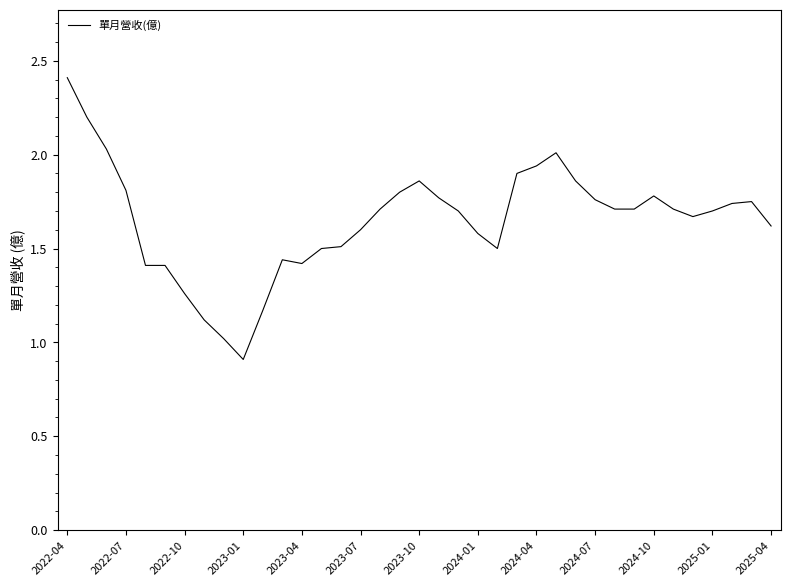

What is the greatest value displayed?

2.4